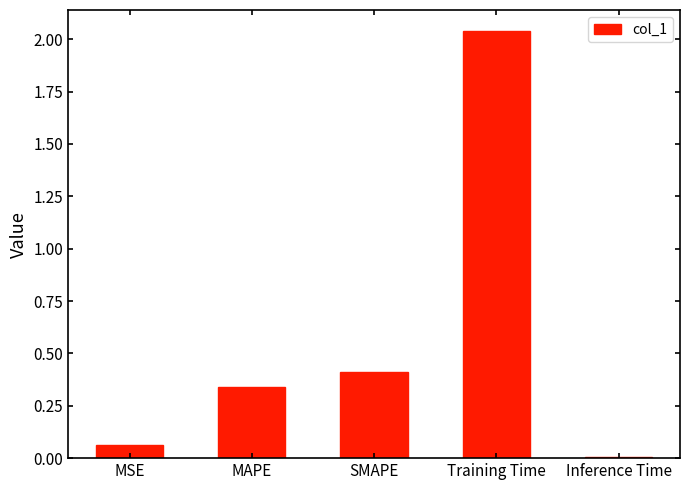

True or false: the data shows 3.3 at Training Time.

False